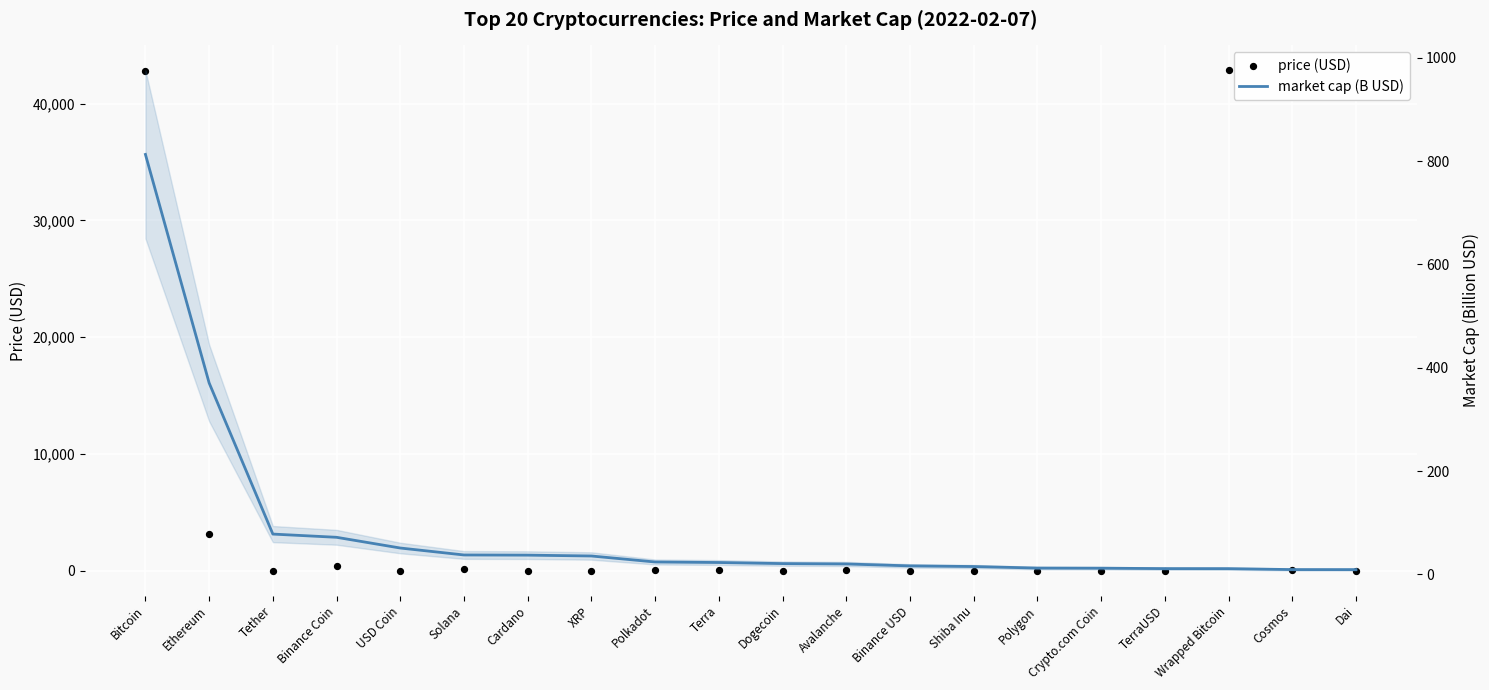

Which series has the largest Y range (max minus min)?

price (USD)